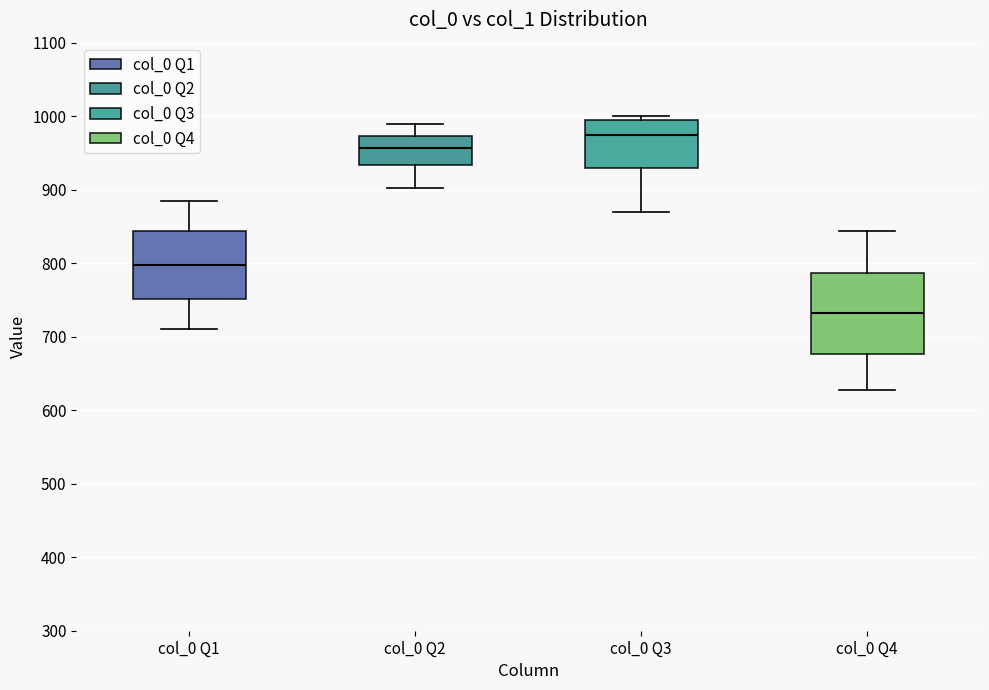

Reading left to right, transcribe this box plot: for each box, give where its median line is, the range the box spans, and where its two whiskers end, as read against the y-axis. The values are not printed on the chart, so give them approximately, as read against the axis.

col_0 Q1: median 800, box 750 to 840, whiskers 710 to 880
col_0 Q2: median 960, box 930 to 970, whiskers 900 to 990
col_0 Q3: median 970, box 930 to 1000, whiskers 870 to 1000 (just above the box's upper edge)
col_0 Q4: median 730, box 680 to 790, whiskers 630 to 840